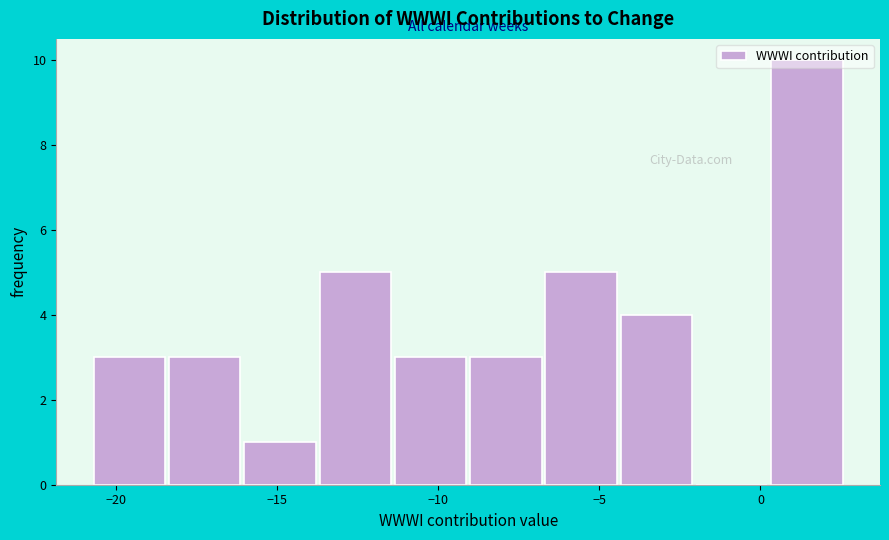

How tall is the bar that spans -16.0 to -13.5 on the x-axis? Neither the bar edges nor the heights are printed on the chart, so give them approximately, as read against the axes.

1